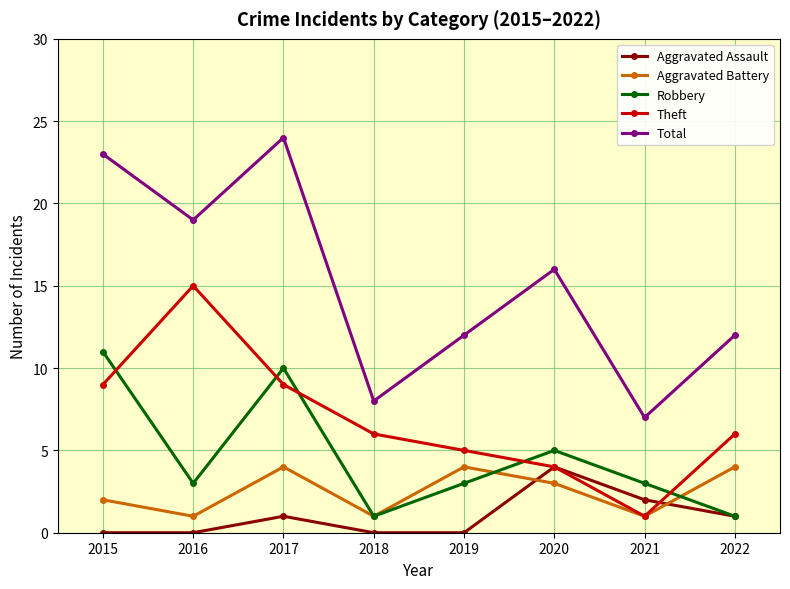

How many data points does each series have?

8